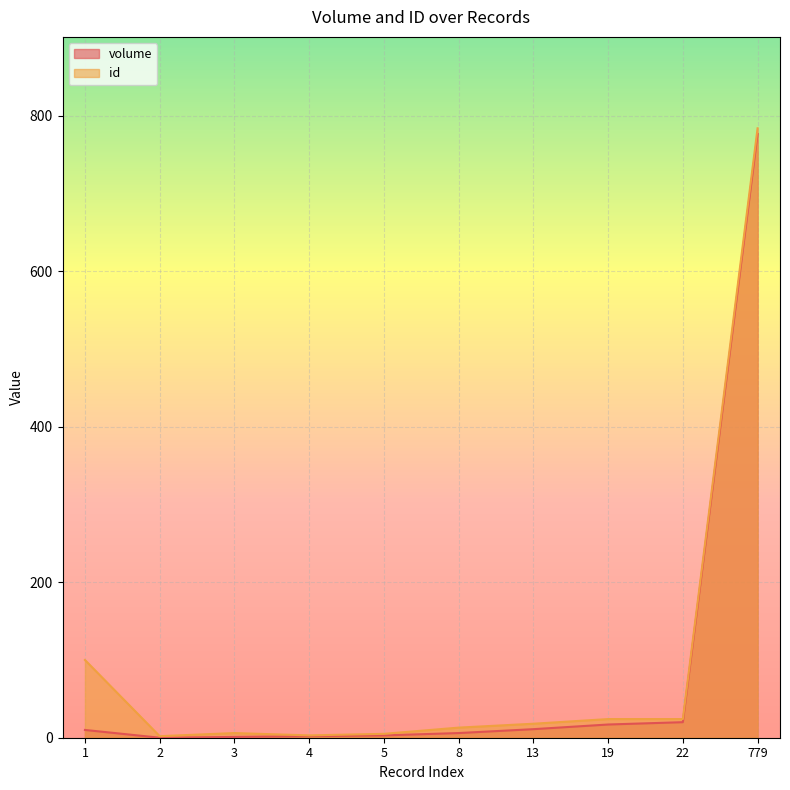

Reading left to right, extract all data points from this chart.

volume: 10	0	1	2	3	6	11	17	20	777
id: 100	2	6	3	5	13	18	24	24	784